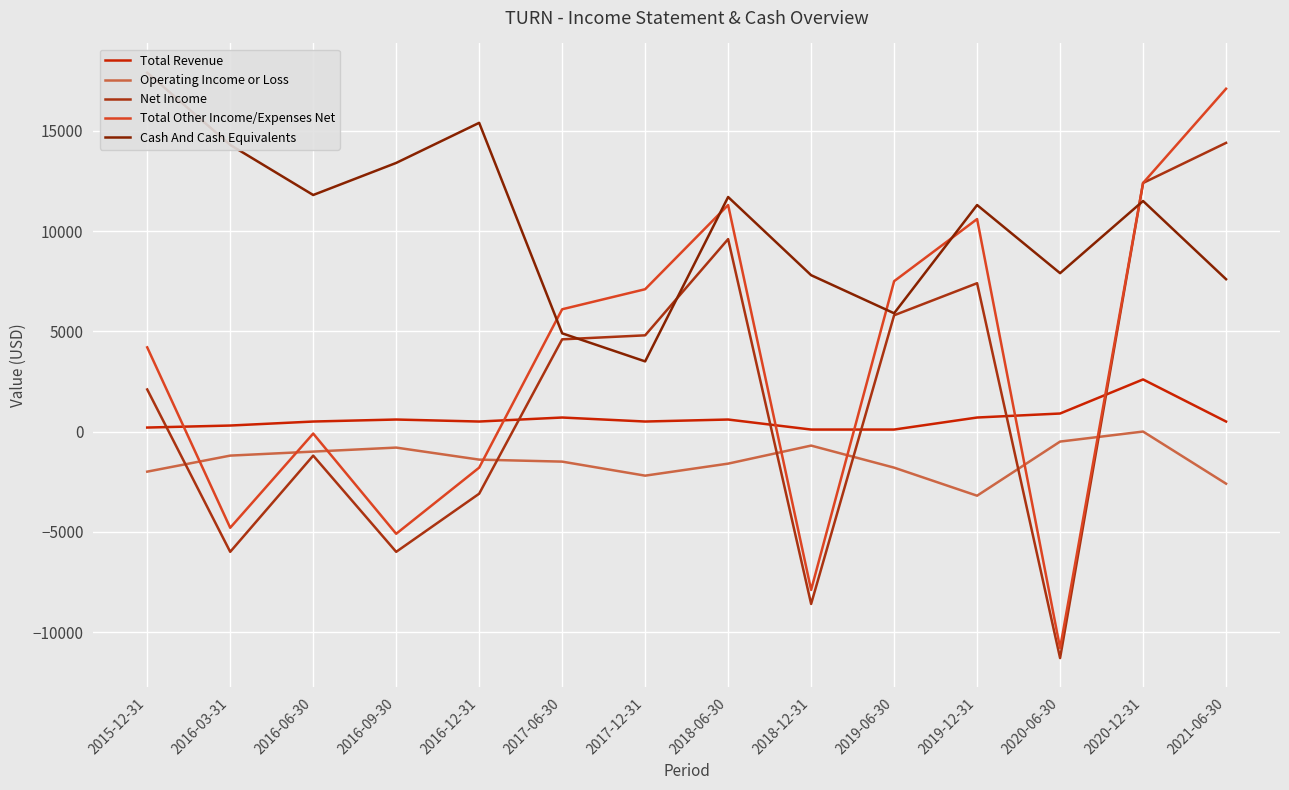

What is the spread (max minus min) of values at 2019-06-30?

9300